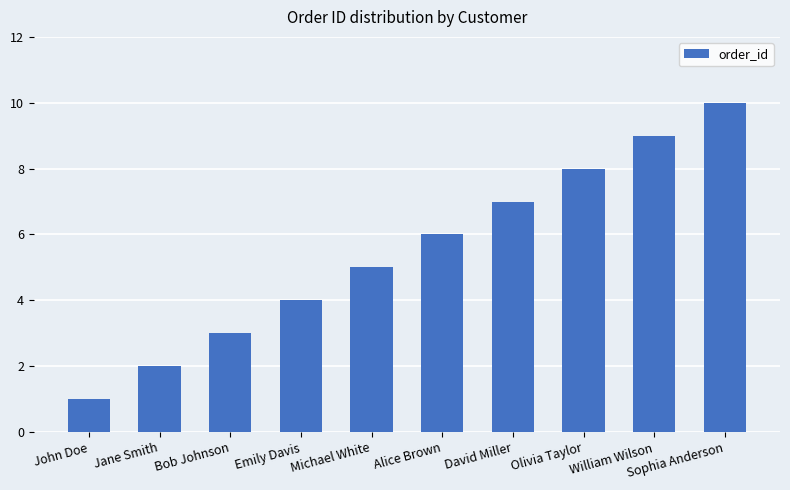

What is the average value?

6